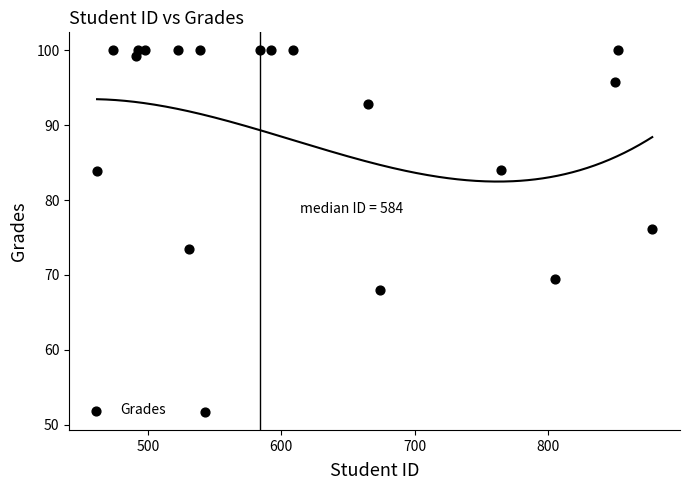

What is the range of X values (max minus min)?

416.0